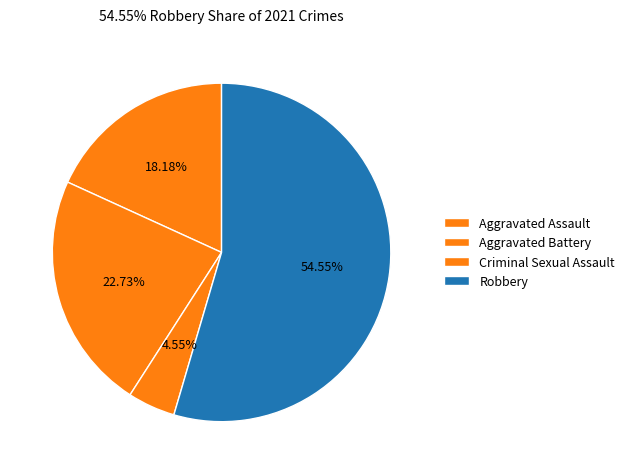

How many segments does this pie chart have?

4